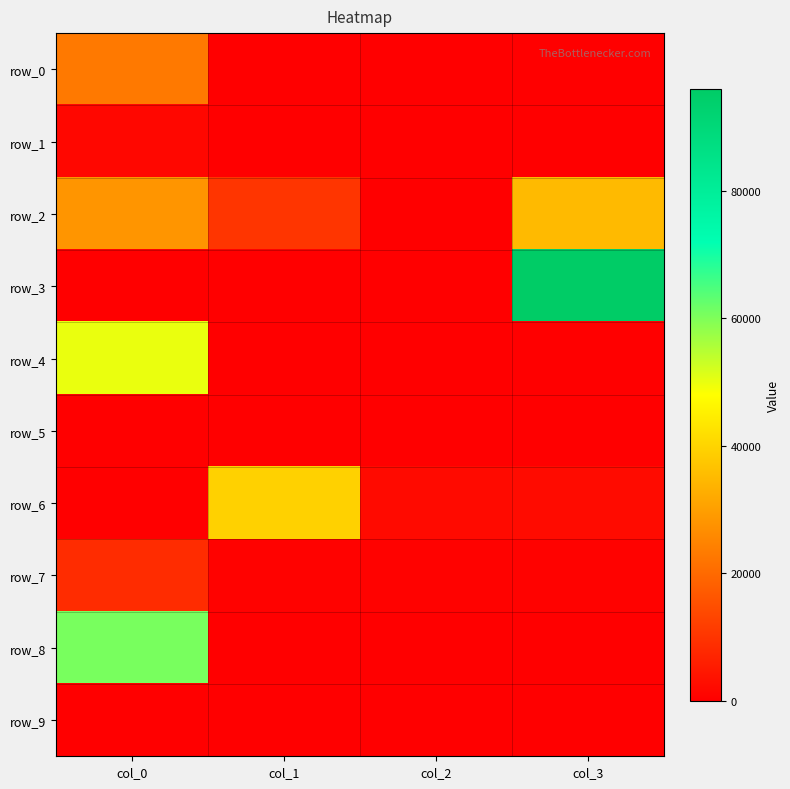

The row_3 series shows 96038.1 at col_3. True or false?

True